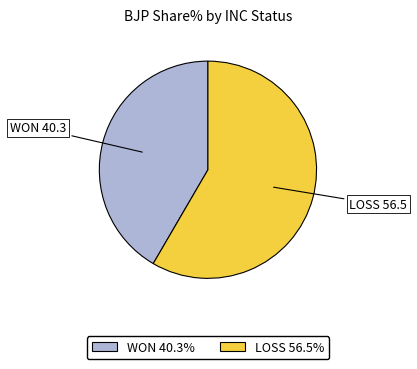

Is there any slice that represents more than half of the pie?

Yes